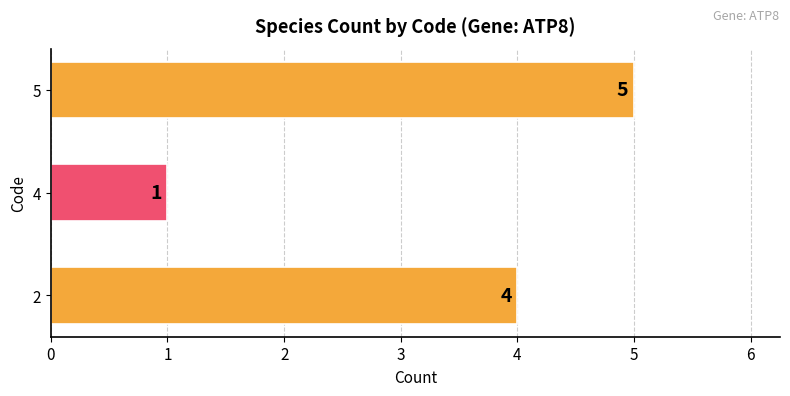

List the labels in order of value, largest first.

5, 2, 4